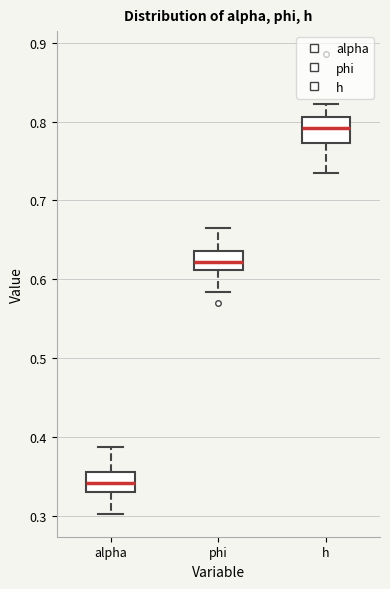

Reading left to right, read every box against the y-axis: the position of its median line, the range the box covers, and the ends of its whiskers. The values are not printed on the chart, so give them approximately, as read against the axis.

alpha: median 0.34, box 0.33 to 0.36, whiskers 0.30 to 0.39
phi: median 0.62, box 0.61 to 0.64, whiskers 0.58 to 0.66
h: median 0.79, box 0.77 to 0.81, whiskers 0.73 to 0.82